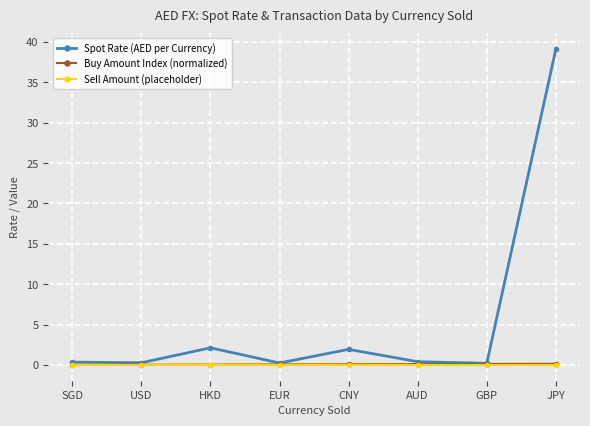

What is the difference between the highest and lowest values at EUR?

0.2